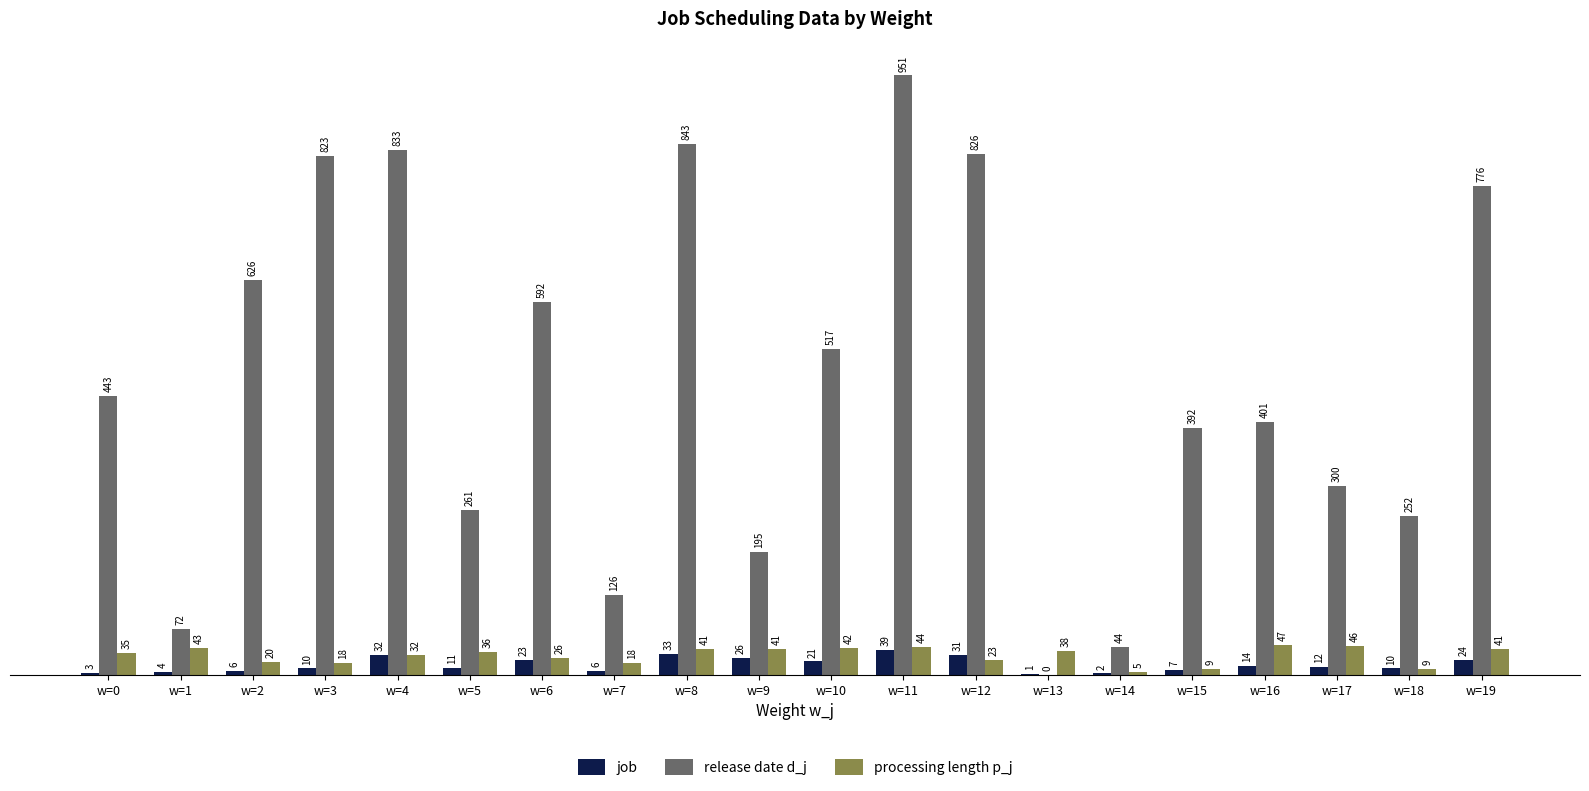

Reading left to right, transcribe all the data shown in this chart.

job: 3	4	6	10	32	11	23	6	33	26	21	39	31	1	2	7	14	12	10	24
release date d_j: 443	72	626	823	833	261	592	126	843	195	517	951	826	0	44	392	401	300	252	776
processing length p_j: 35	43	20	18	32	36	26	18	41	41	42	44	23	38	5	9	47	46	9	41